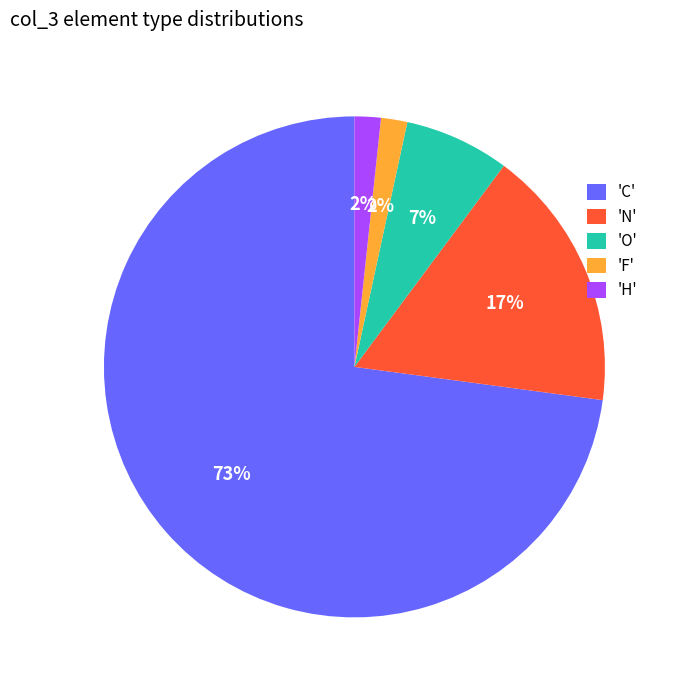

Is it true that 'H' is 14% of the pie?

False